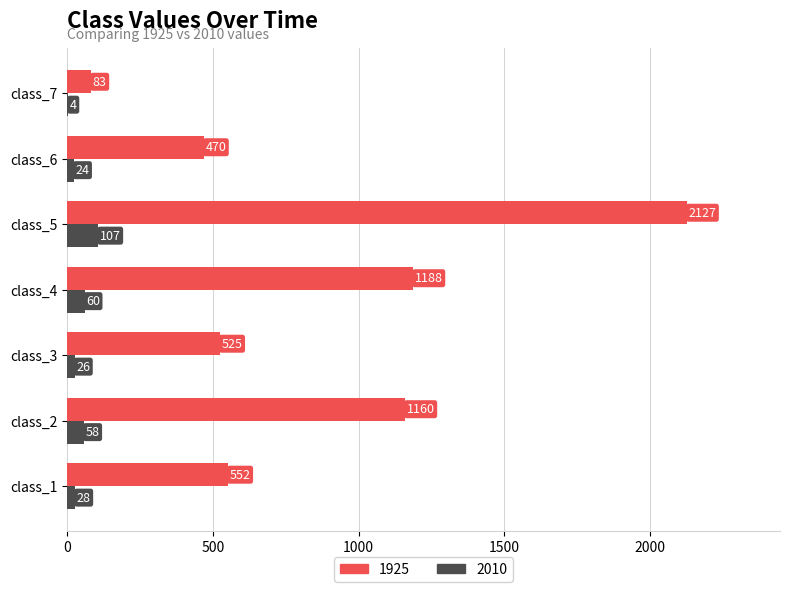

Which series changed the most between class_1 and class_6?

1925